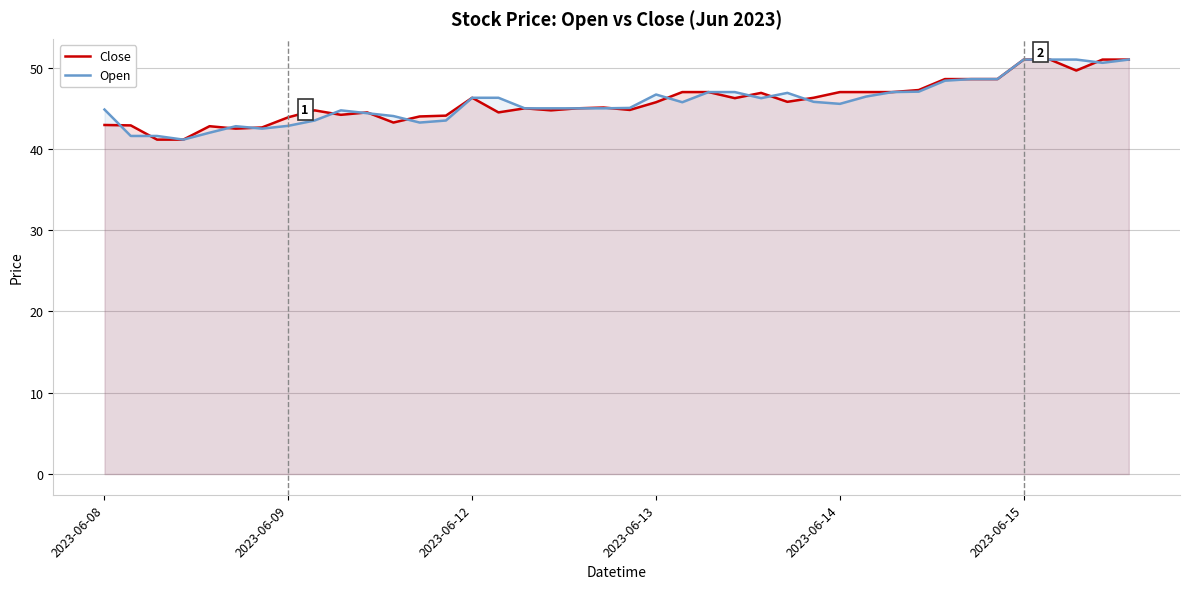

Is it true that Open equals 45.0 at 19?

True